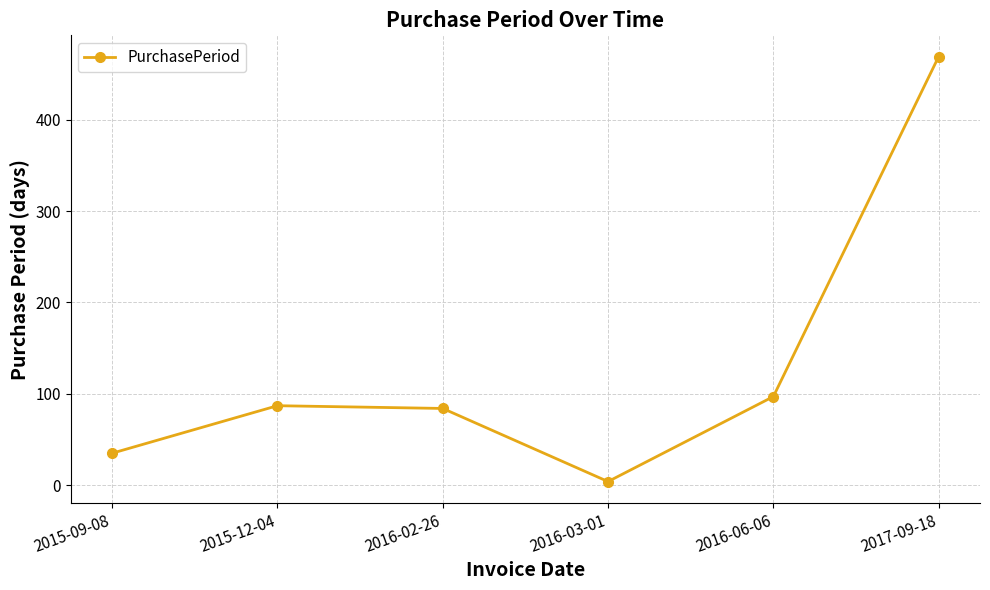

What is the sum of the values at 2015-12-04 and 2016-03-01?

91